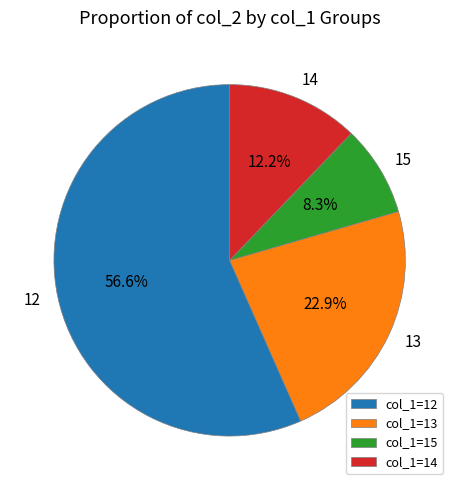

Does 15 account for over 50% of the chart?

No